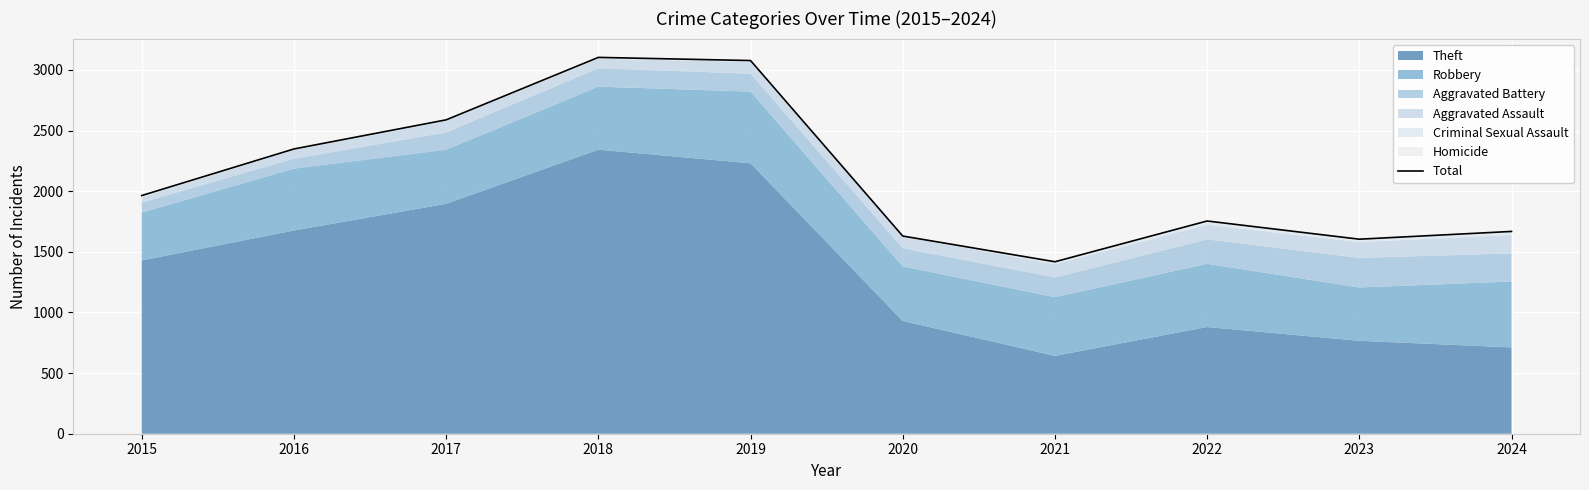

Does the chart display data point markers on the line(s)?

No